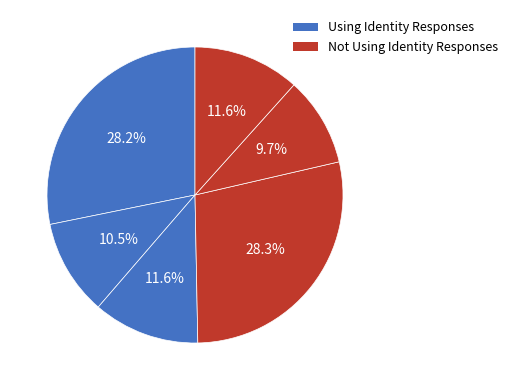

What is the smallest slice in the pie chart?

Not Using Identity Responses 2015